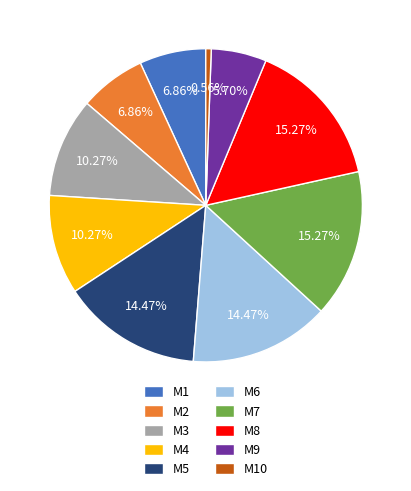

How many segments does this pie chart have?

10